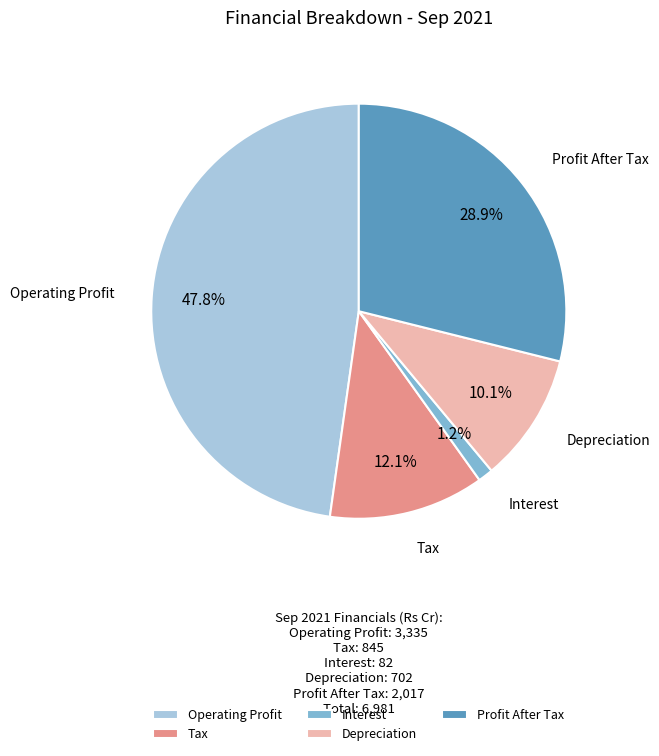

To the nearest percent, what percentage of the pie is Interest?

1%